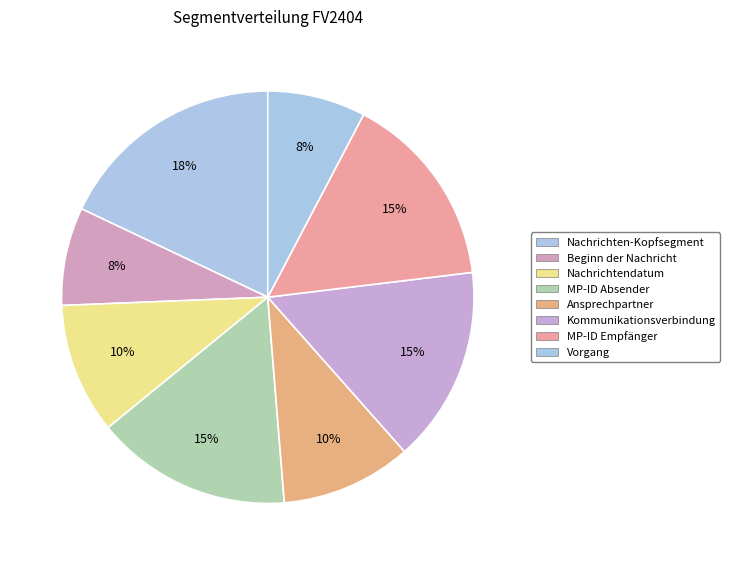

How many slices are in this pie chart?

8